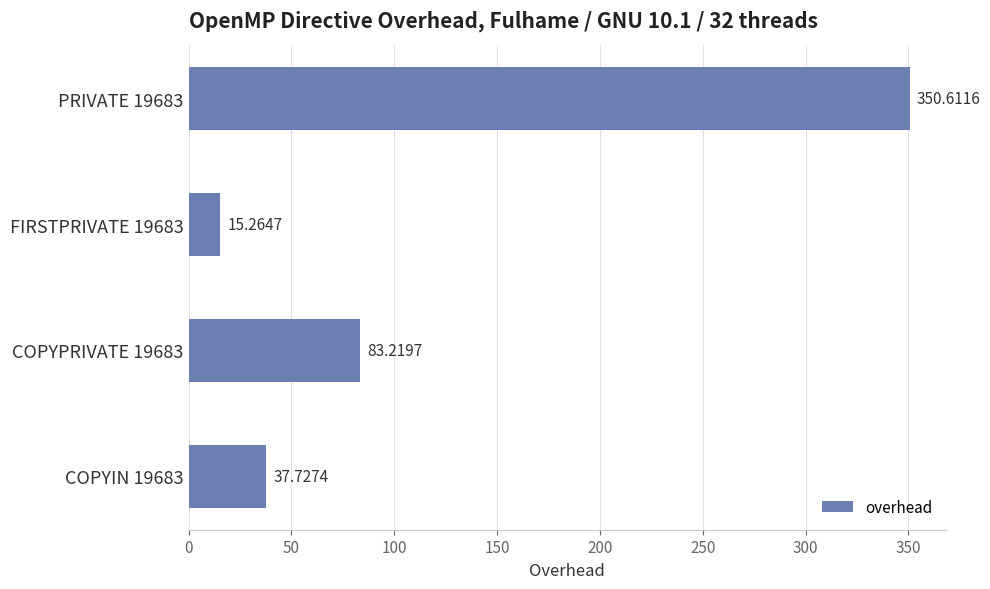

Rank the categories by value from highest to lowest.

PRIVATE 19683, COPYPRIVATE 19683, COPYIN 19683, FIRSTPRIVATE 19683